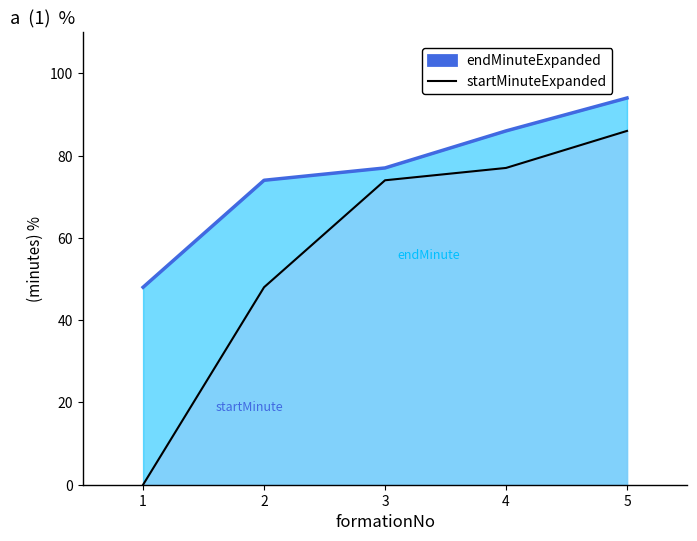

Is it true that endMinuteExpanded equals 32 at 3?

False